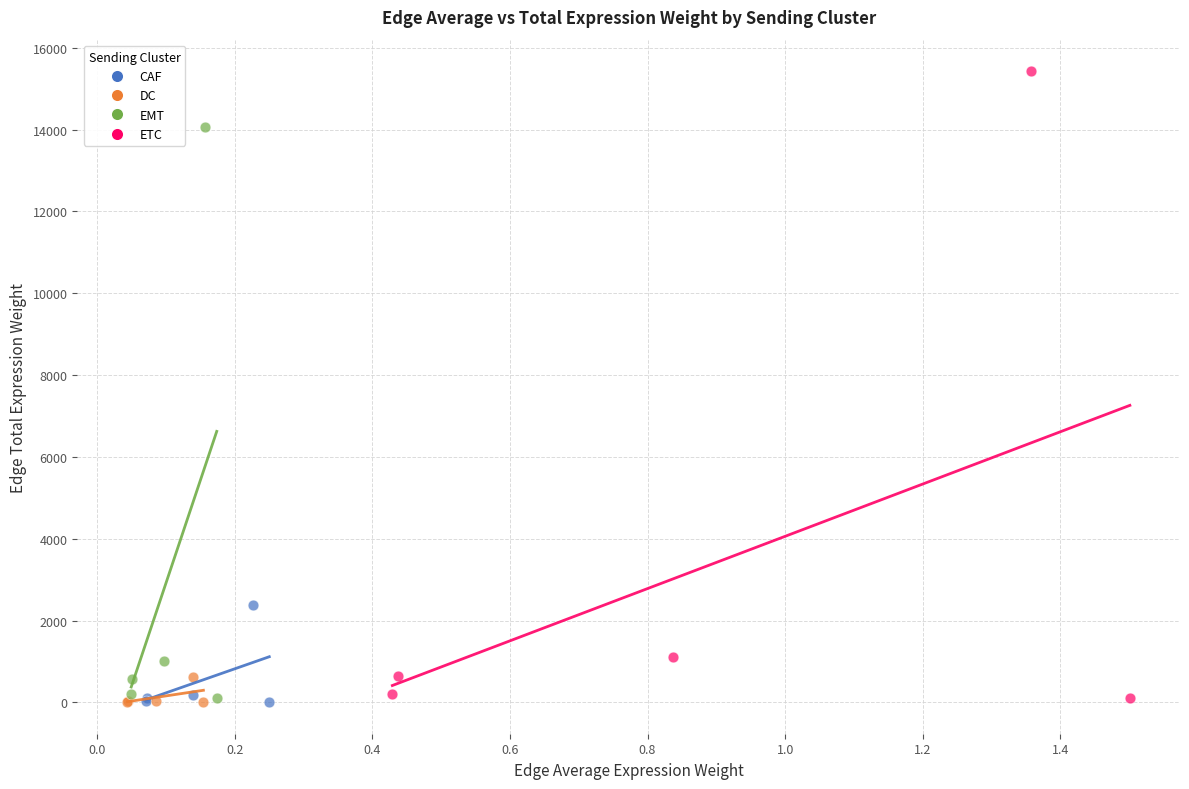

Which series contains the highest Y value?

ETC